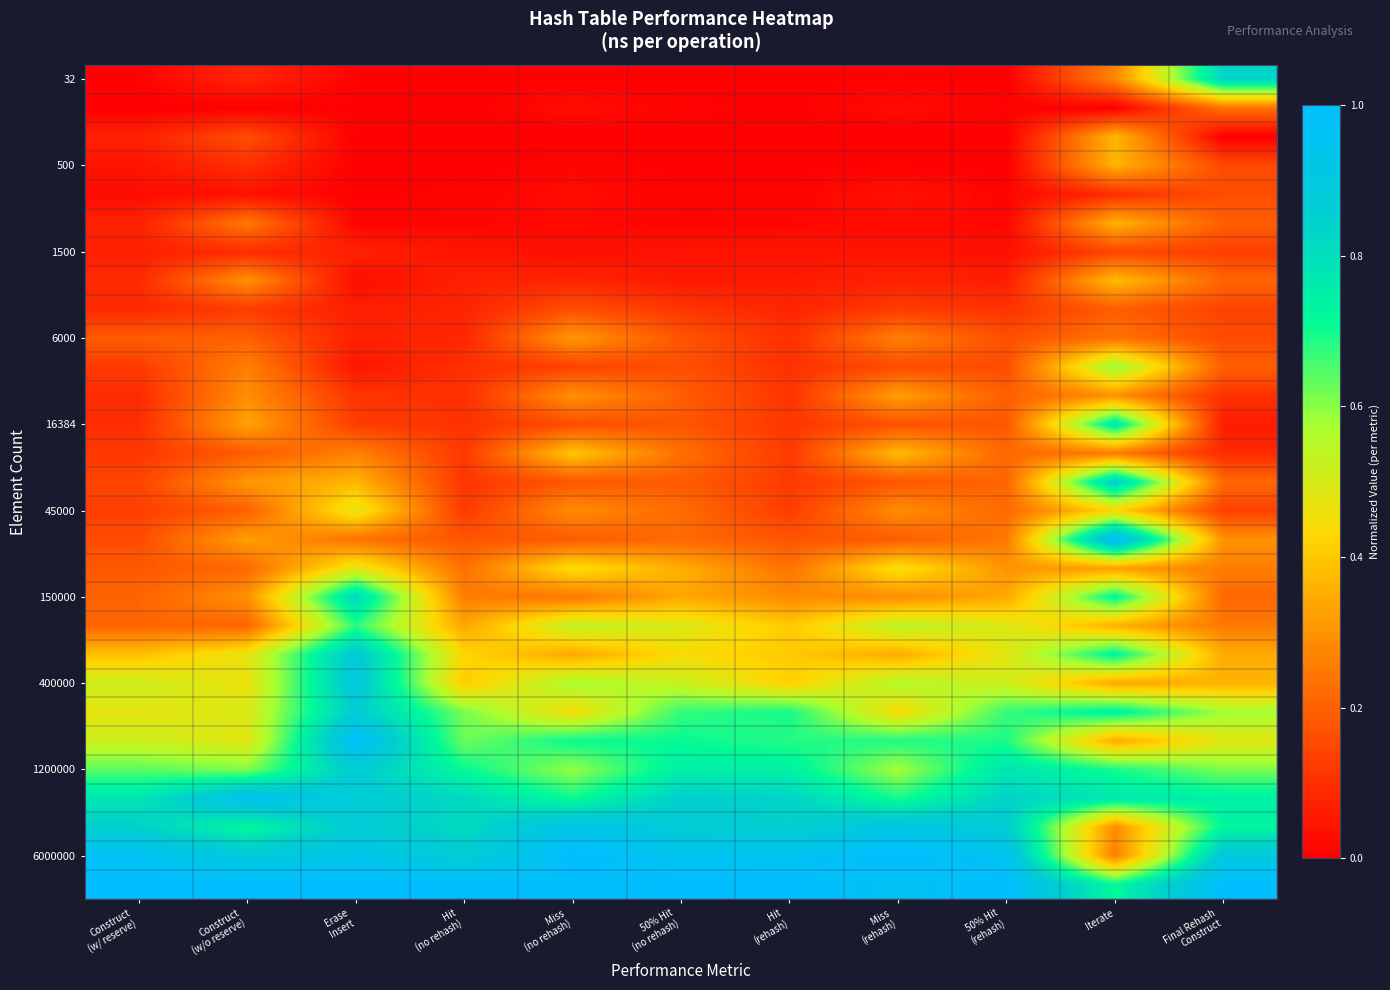

Which has a higher value, Construct
(w/o reserve) or Erase
Insert?

Construct
(w/o reserve)